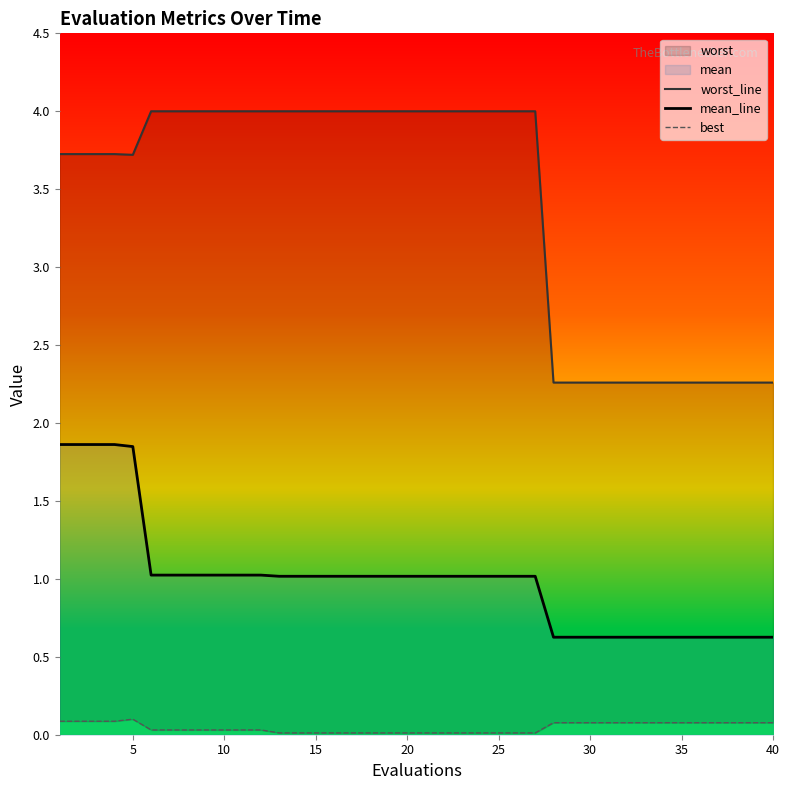

Reading right to left, list all the values displayed in this chart.

worst_line: 2.3	2.3	2.3	2.3	2.3	2.3	2.3	2.3	2.3	2.3	2.3	2.3	2.3	4.0	4.0	4.0	4.0	4.0	4.0	4.0	4.0	4.0	4.0	4.0	4.0	4.0	4.0	4.0	4.0	4.0	4.0	4.0	4.0	4.0	4.0	3.7	3.7	3.7	3.7	3.7
mean_line: 0.6	0.6	0.6	0.6	0.6	0.6	0.6	0.6	0.6	0.6	0.6	0.6	0.6	1.0	1.0	1.0	1.0	1.0	1.0	1.0	1.0	1.0	1.0	1.0	1.0	1.0	1.0	1.0	1.0	1.0	1.0	1.0	1.0	1.0	1.0	1.8	1.9	1.9	1.9	1.9
best: 0.1	0.1	0.1	0.1	0.1	0.1	0.1	0.1	0.1	0.1	0.1	0.1	0.1	0.0	0.0	0.0	0.0	0.0	0.0	0.0	0.0	0.0	0.0	0.0	0.0	0.0	0.0	0.0	0.0	0.0	0.0	0.0	0.0	0.0	0.0	0.1	0.1	0.1	0.1	0.1